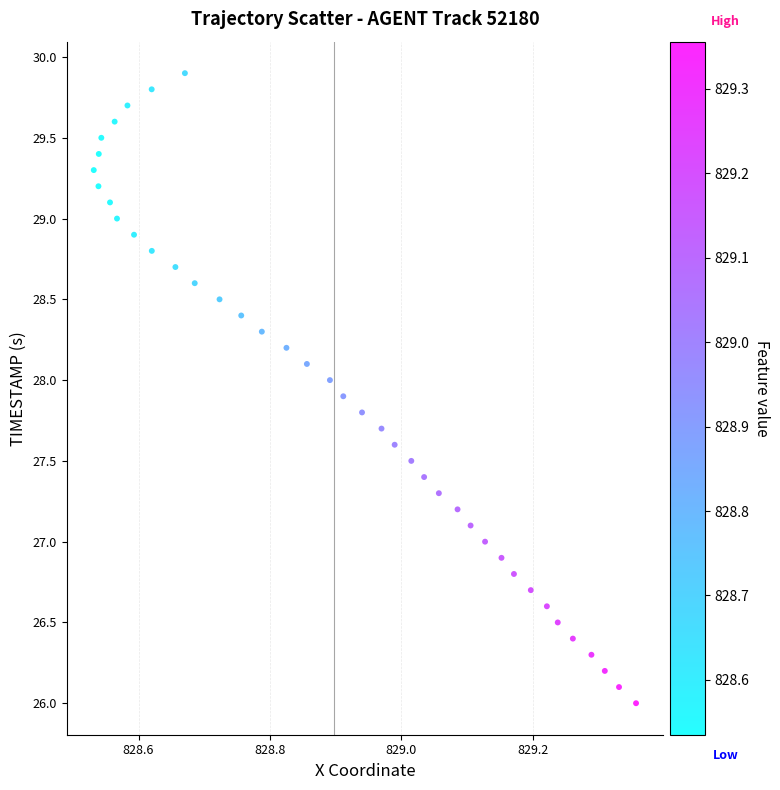

What is the range of Y values (max minus min)?

3.9